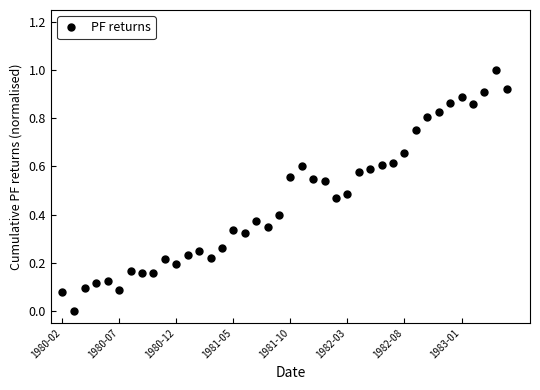

True or false: the data has more than 0 interior local peaks.

True